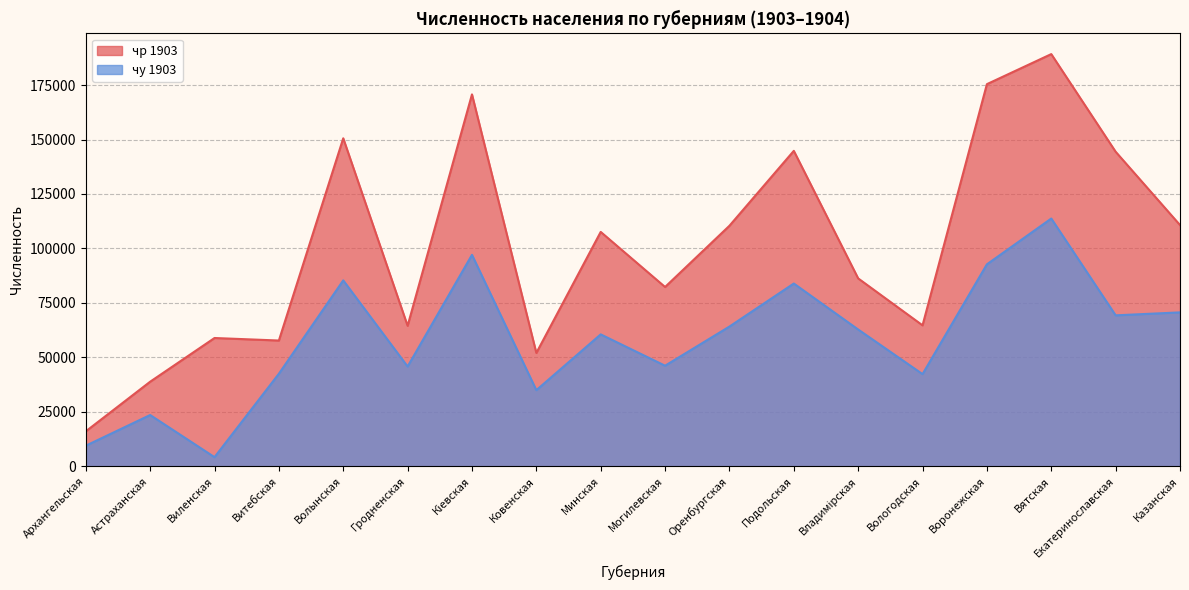

Rank the series by their maximum value, from lowest to highest.

чу 1903, чр 1903